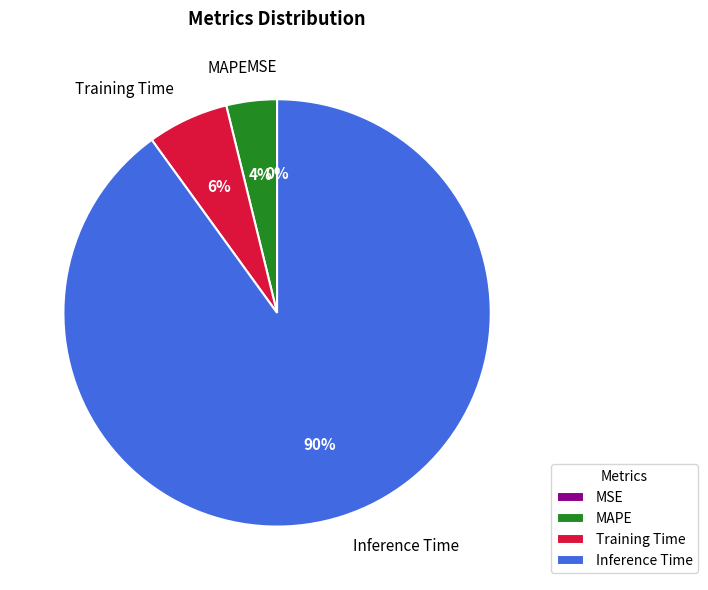

How many slices are in this pie chart?

4